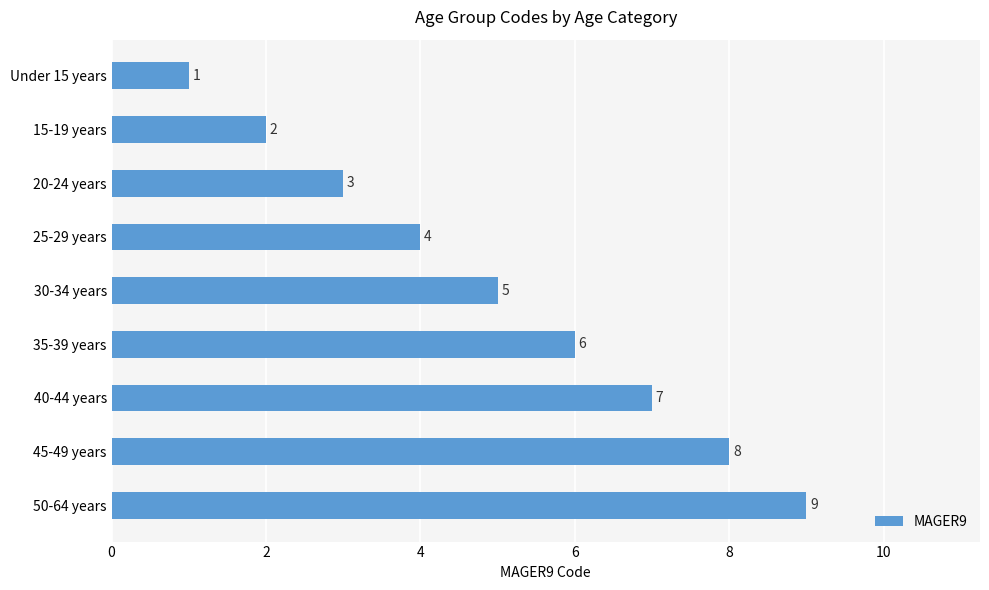

What is the change in value from 25-29 years to 50-64 years?

+5